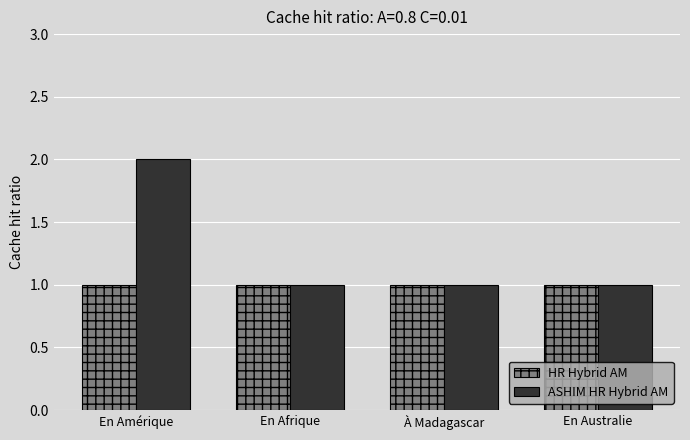

Between En Amérique and En Australie, which series saw the biggest shift?

ASHIM HR Hybrid AM